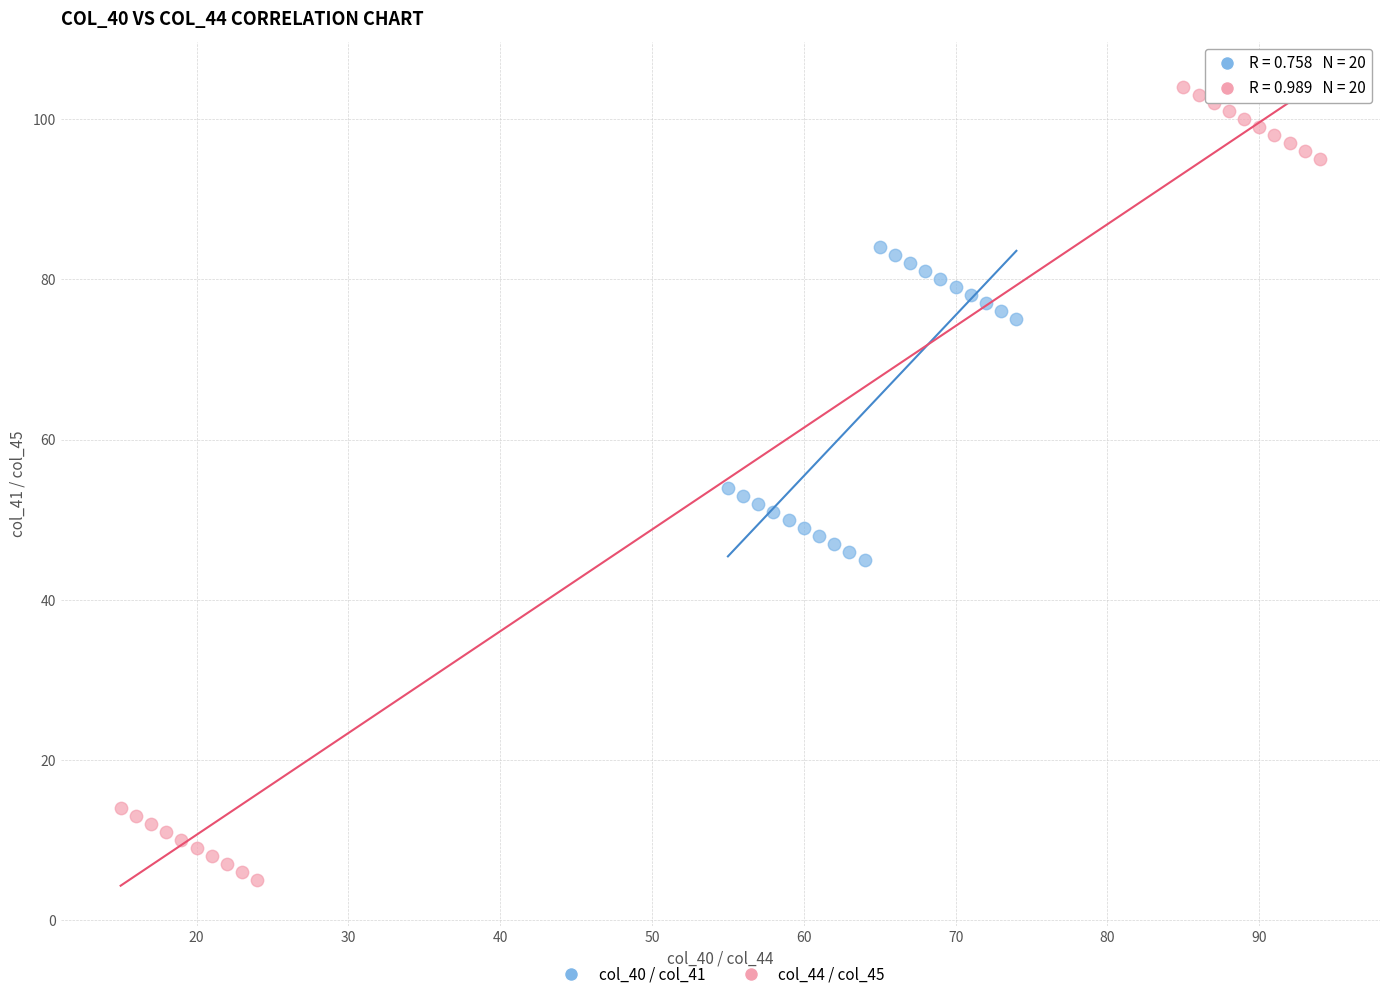

Which series has the largest Y range (max minus min)?

col_44 / col_45